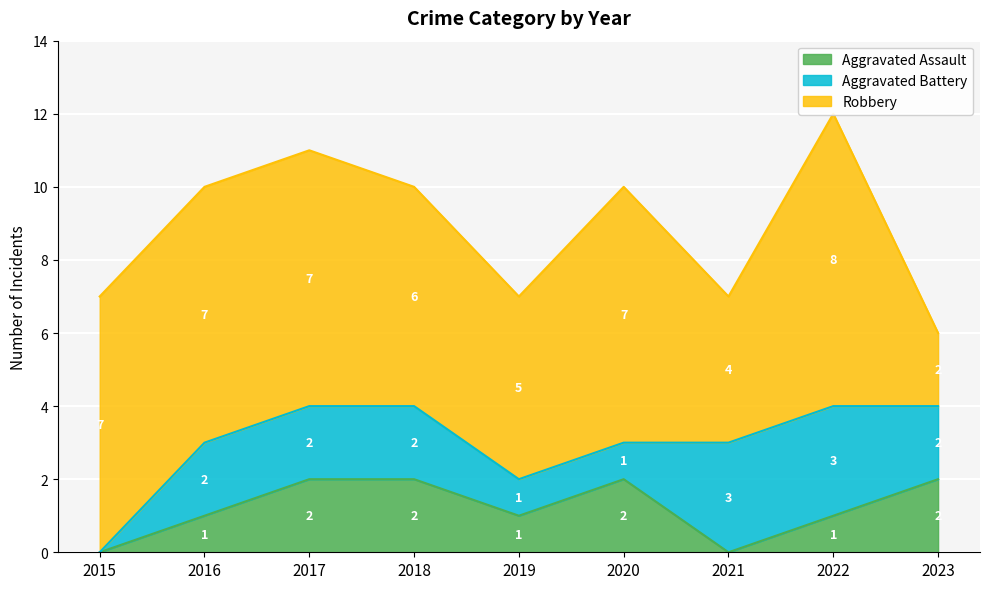

Reading left to right, transcribe all the data shown in this chart.

Aggravated Assault: 2015=0	2016=1	2017=2	2018=2	2019=1	2020=2	2021=0	2022=1	2023=2
Aggravated Battery: 2015=0	2016=2	2017=2	2018=2	2019=1	2020=1	2021=3	2022=3	2023=2
Robbery: 2015=7	2016=7	2017=7	2018=6	2019=5	2020=7	2021=4	2022=8	2023=2